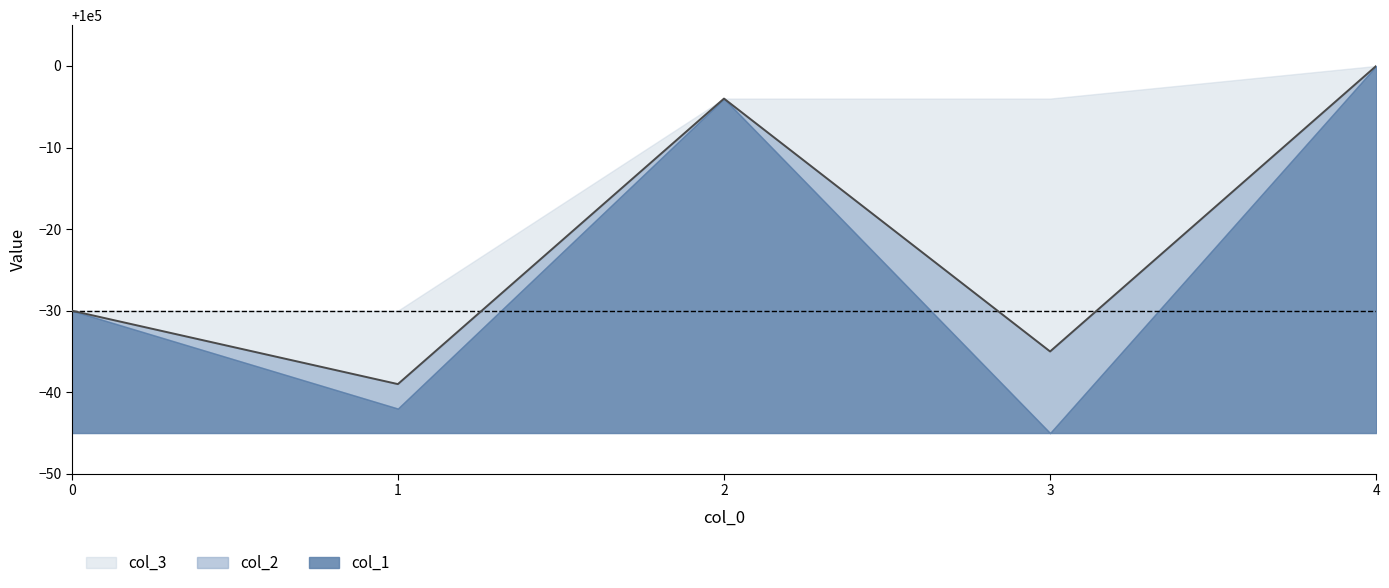

How many values in the col_2 series exceed 99970?

2